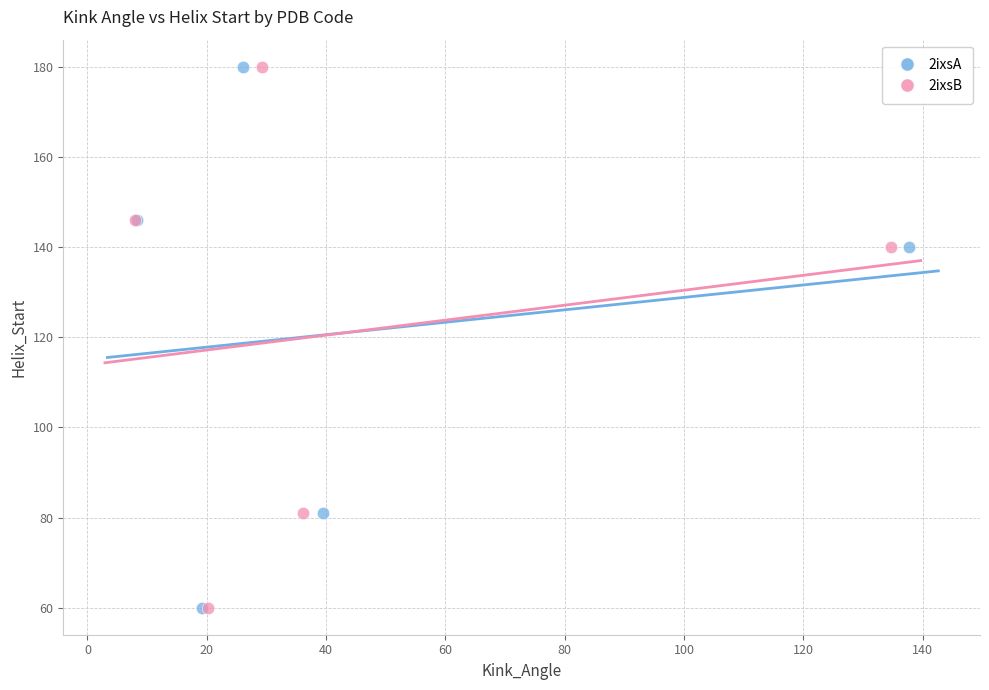

What are all the series names shown in the legend?

2ixsA, 2ixsB